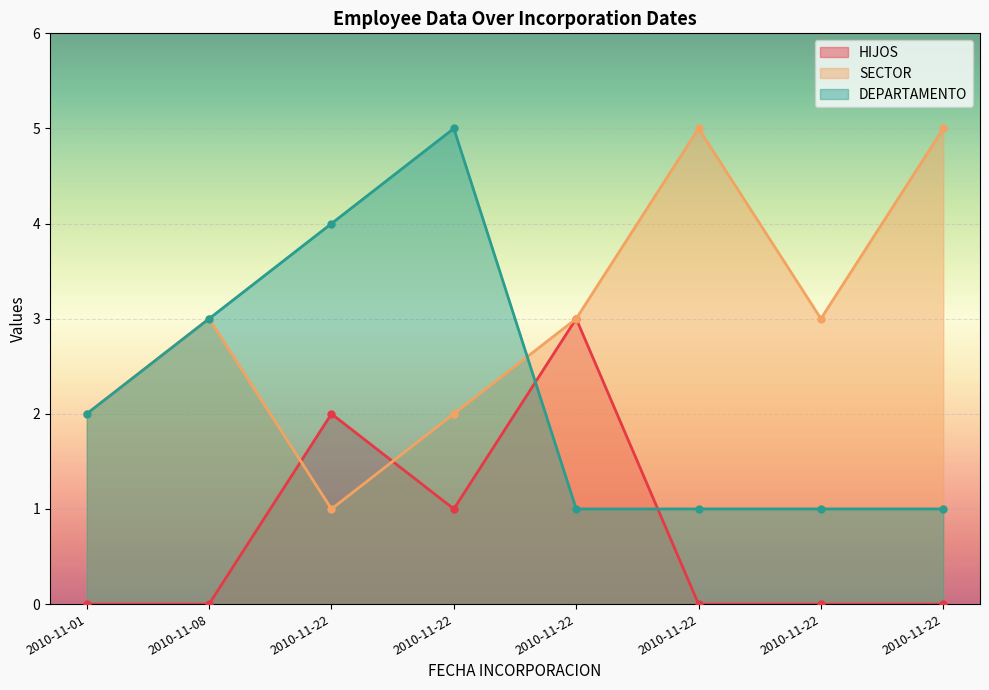

How many values in the HIJOS series exceed 0?

3